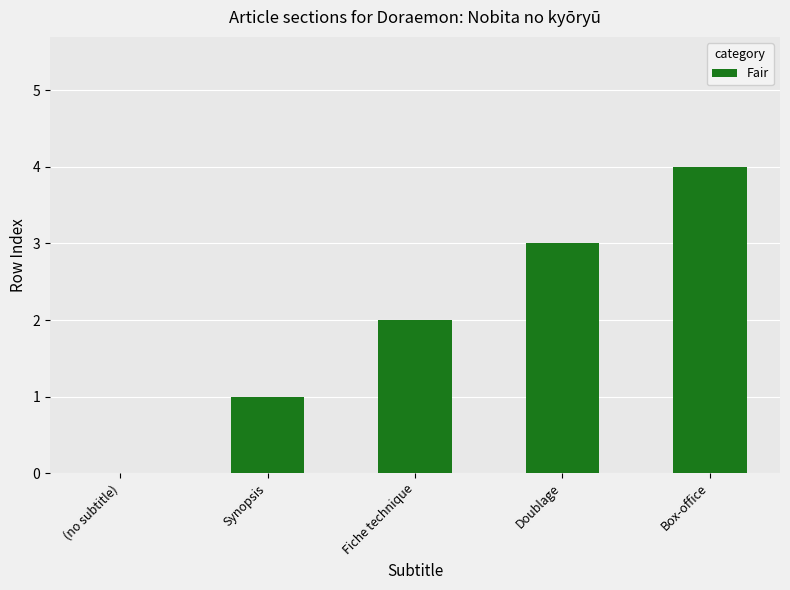

What is the maximum value shown in the chart?

4